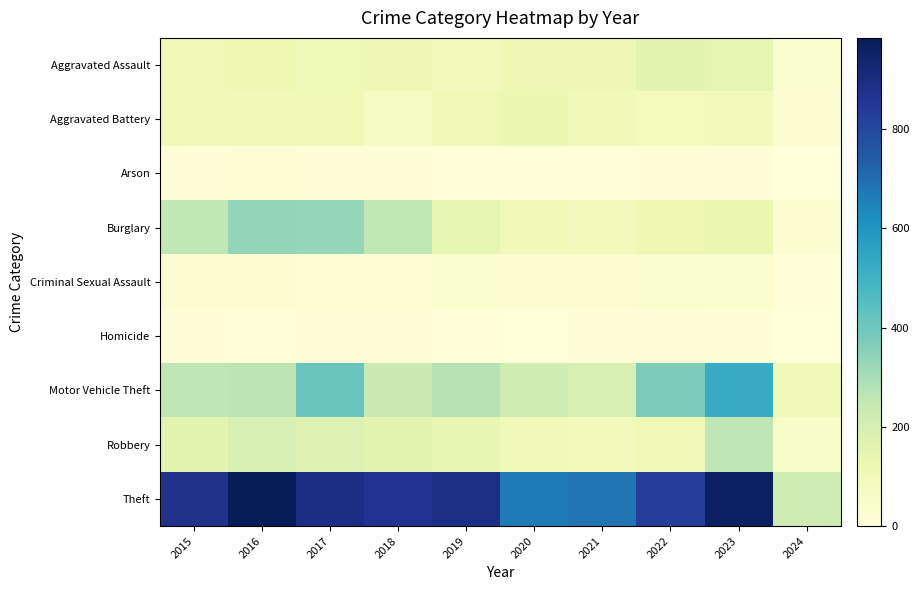

At how many categories does at least one series exceed 307?

9